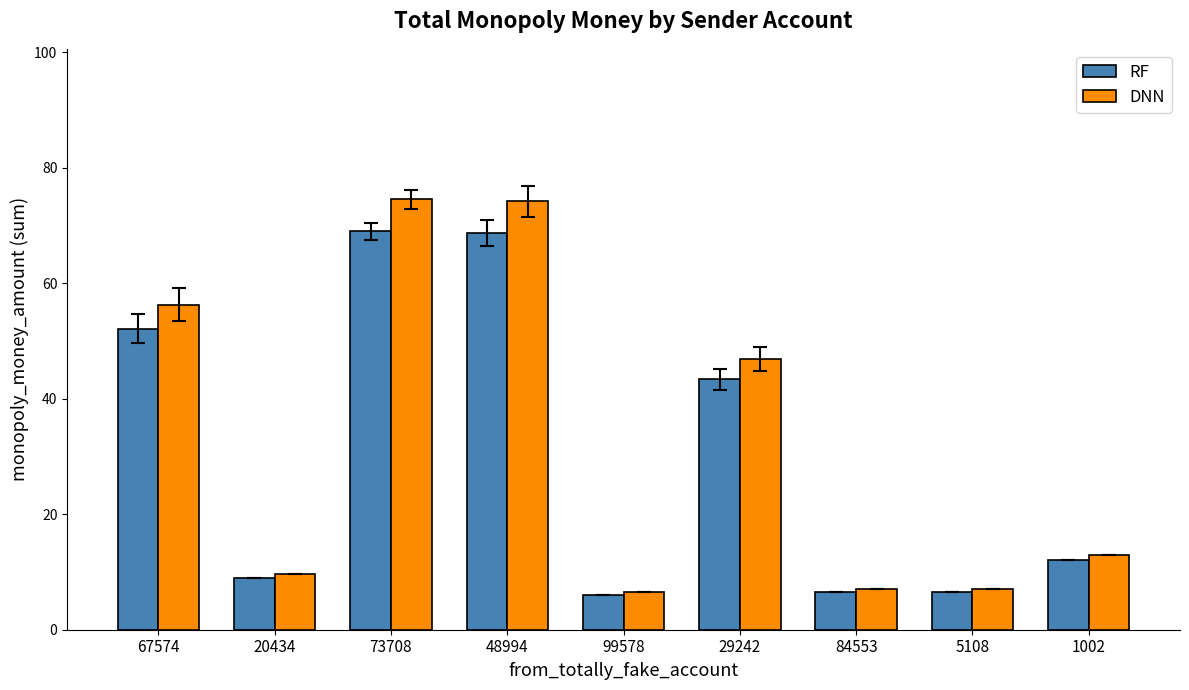

At how many categories does at least one series exceed 41?

4